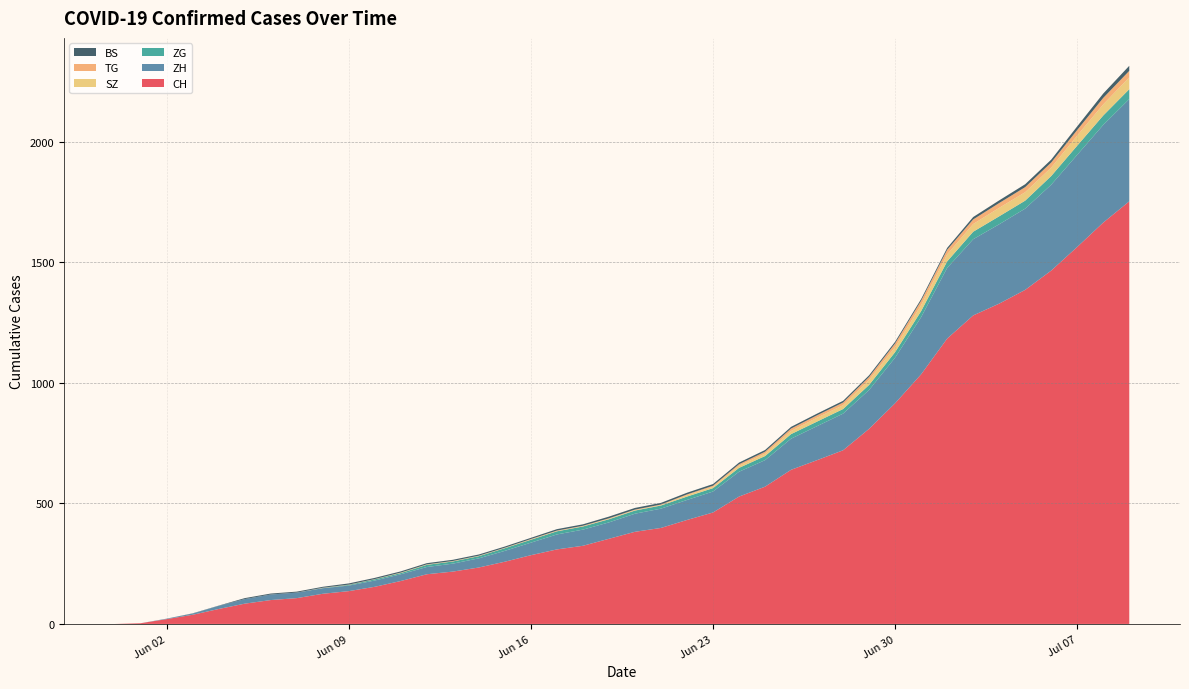

Reading left to right, extract all data points from this chart.

CH: 2020-05-31=0	2020-06-01=3	2020-06-02=20	2020-06-03=38	2020-06-04=62	2020-06-05=84	2020-06-06=99	2020-06-07=107	2020-06-08=125	2020-06-09=136	2020-06-10=154	2020-06-11=178	2020-06-12=206	2020-06-13=217	2020-06-14=234	2020-06-15=258	2020-06-16=285	2020-06-17=309	2020-06-18=324	2020-06-19=353	2020-06-20=382	2020-06-21=398	2020-06-22=431	2020-06-23=462	2020-06-24=528	2020-06-25=569	2020-06-26=639	2020-06-27=679	2020-06-28=720	2020-06-29=809	2020-06-30=915	2020-07-01=1035	2020-07-02=1183	2020-07-03=1279	2020-07-04=1328	2020-07-05=1385	2020-07-06=1465	2020-07-07=1563	2020-07-08=1664	2020-07-09=1752
ZH: 2020-05-31=0	2020-06-01=0	2020-06-02=2	2020-06-03=5	2020-06-04=13	2020-06-05=19	2020-06-06=23	2020-06-07=23	2020-06-08=23	2020-06-09=23	2020-06-10=26	2020-06-11=28	2020-06-12=30	2020-06-13=33	2020-06-14=38	2020-06-15=45	2020-06-16=52	2020-06-17=62	2020-06-18=67	2020-06-19=68	2020-06-20=75	2020-06-21=80	2020-06-22=83	2020-06-23=87	2020-06-24=103	2020-06-25=110	2020-06-26=129	2020-06-27=141	2020-06-28=152	2020-06-29=161	2020-06-30=189	2020-07-01=237	2020-07-02=293	2020-07-03=316	2020-07-04=329	2020-07-05=337	2020-07-06=356	2020-07-07=382	2020-07-08=405	2020-07-09=424
ZG: 2020-05-31=0	2020-06-01=0	2020-06-02=0	2020-06-03=0	2020-06-04=0	2020-06-05=0	2020-06-06=0	2020-06-07=0	2020-06-08=1	2020-06-09=3	2020-06-10=5	2020-06-11=5	2020-06-12=9	2020-06-13=9	2020-06-14=9	2020-06-15=11	2020-06-16=12	2020-06-17=13	2020-06-18=13	2020-06-19=13	2020-06-20=13	2020-06-21=13	2020-06-22=14	2020-06-23=14	2020-06-24=16	2020-06-25=17	2020-06-26=19	2020-06-27=19	2020-06-28=19	2020-06-29=21	2020-06-30=23	2020-07-01=25	2020-07-02=27	2020-07-03=31	2020-07-04=33	2020-07-05=33	2020-07-06=36	2020-07-07=38	2020-07-08=39	2020-07-09=41
SZ: 2020-05-31=0	2020-06-01=0	2020-06-02=0	2020-06-03=0	2020-06-04=0	2020-06-05=0	2020-06-06=0	2020-06-07=0	2020-06-08=0	2020-06-09=0	2020-06-10=0	2020-06-11=1	2020-06-12=1	2020-06-13=1	2020-06-14=1	2020-06-15=1	2020-06-16=1	2020-06-17=1	2020-06-18=1	2020-06-19=2	2020-06-20=2	2020-06-21=2	2020-06-22=6	2020-06-23=6	2020-06-24=9	2020-06-25=10	2020-06-26=13	2020-06-27=16	2020-06-28=16	2020-06-29=21	2020-06-30=21	2020-07-01=25	2020-07-02=29	2020-07-03=32	2020-07-04=35	2020-07-05=35	2020-07-06=35	2020-07-07=42	2020-07-08=46	2020-07-09=49
TG: 2020-05-31=0	2020-06-01=0	2020-06-02=0	2020-06-03=0	2020-06-04=0	2020-06-05=0	2020-06-06=0	2020-06-07=0	2020-06-08=1	2020-06-09=1	2020-06-10=1	2020-06-11=1	2020-06-12=1	2020-06-13=1	2020-06-14=1	2020-06-15=1	2020-06-16=2	2020-06-17=2	2020-06-18=2	2020-06-19=2	2020-06-20=2	2020-06-21=2	2020-06-22=3	2020-06-23=4	2020-06-24=6	2020-06-25=8	2020-06-26=10	2020-06-27=10	2020-06-28=11	2020-06-29=12	2020-06-30=15	2020-07-01=18	2020-07-02=19	2020-07-03=19	2020-07-04=20	2020-07-05=21	2020-07-06=21	2020-07-07=23	2020-07-08=27	2020-07-09=27
BS: 2020-05-31=0	2020-06-01=0	2020-06-02=0	2020-06-03=1	2020-06-04=1	2020-06-05=4	2020-06-06=4	2020-06-07=4	2020-06-08=4	2020-06-09=5	2020-06-10=5	2020-06-11=5	2020-06-12=5	2020-06-13=5	2020-06-14=5	2020-06-15=5	2020-06-16=5	2020-06-17=6	2020-06-18=6	2020-06-19=7	2020-06-20=7	2020-06-21=7	2020-06-22=7	2020-06-23=7	2020-06-24=7	2020-06-25=7	2020-06-26=7	2020-06-27=7	2020-06-28=7	2020-06-29=7	2020-06-30=7	2020-07-01=7	2020-07-02=8	2020-07-03=10	2020-07-04=11	2020-07-05=12	2020-07-06=12	2020-07-07=15	2020-07-08=18	2020-07-09=21